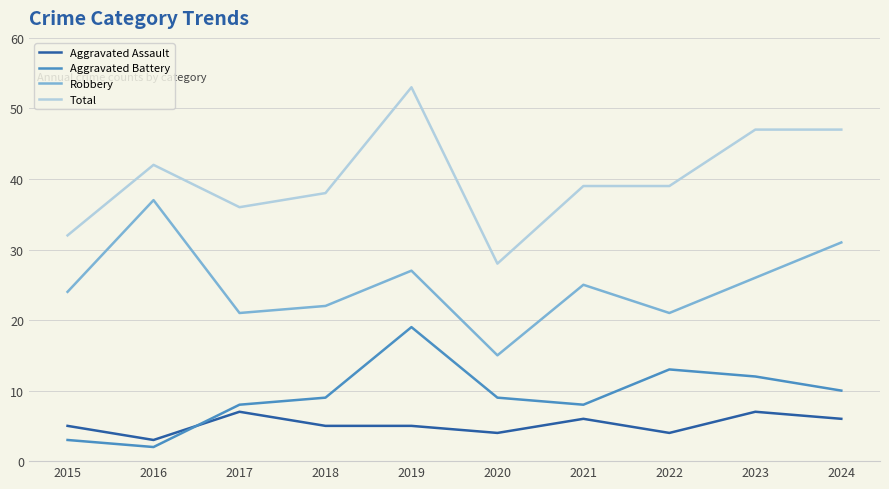

The value of Total at 2015 is 32. True or false?

True